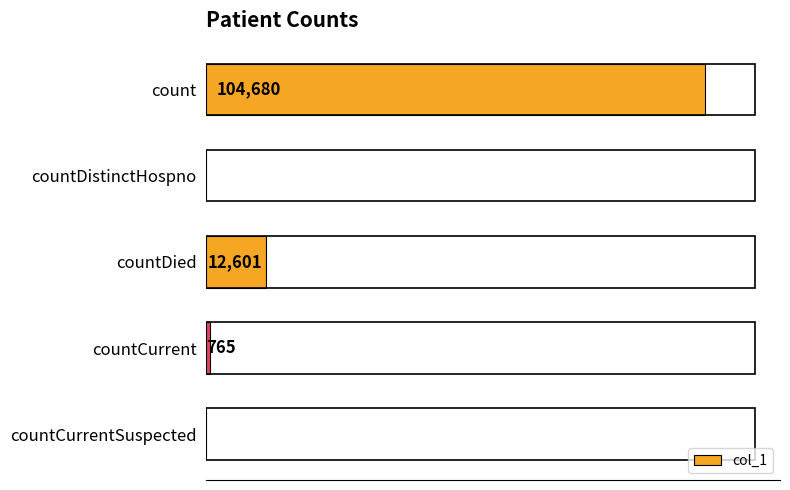

Between count and countCurrent, which is larger?

count